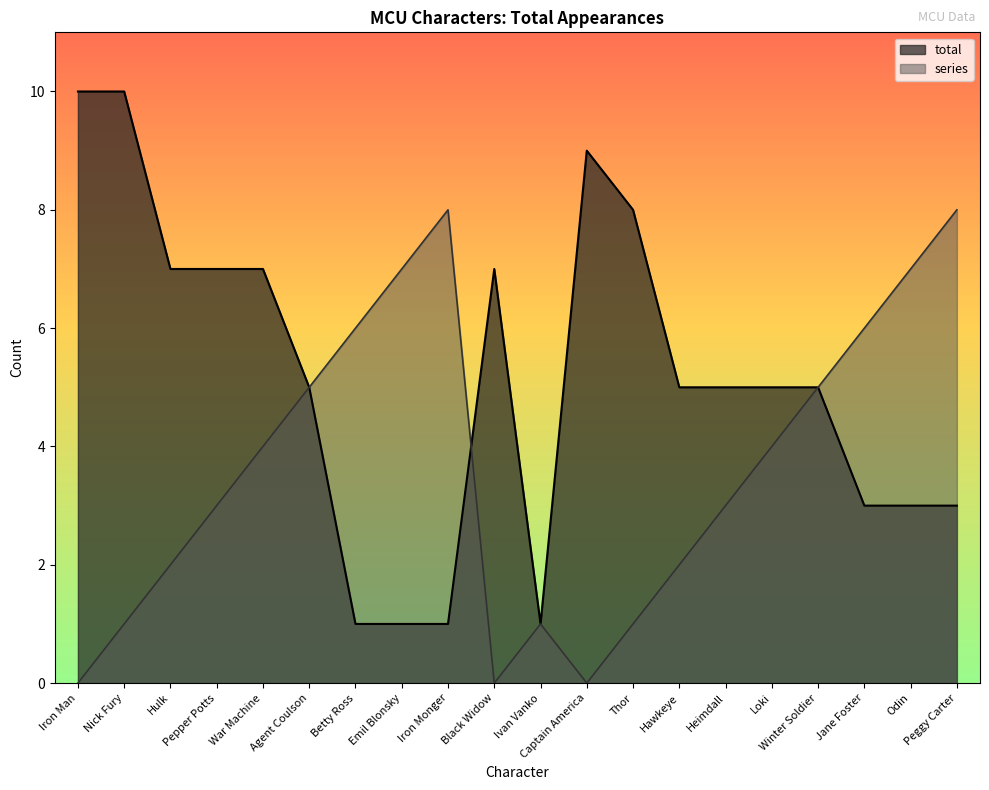

The value of total at Heimdall is 5. True or false?

True